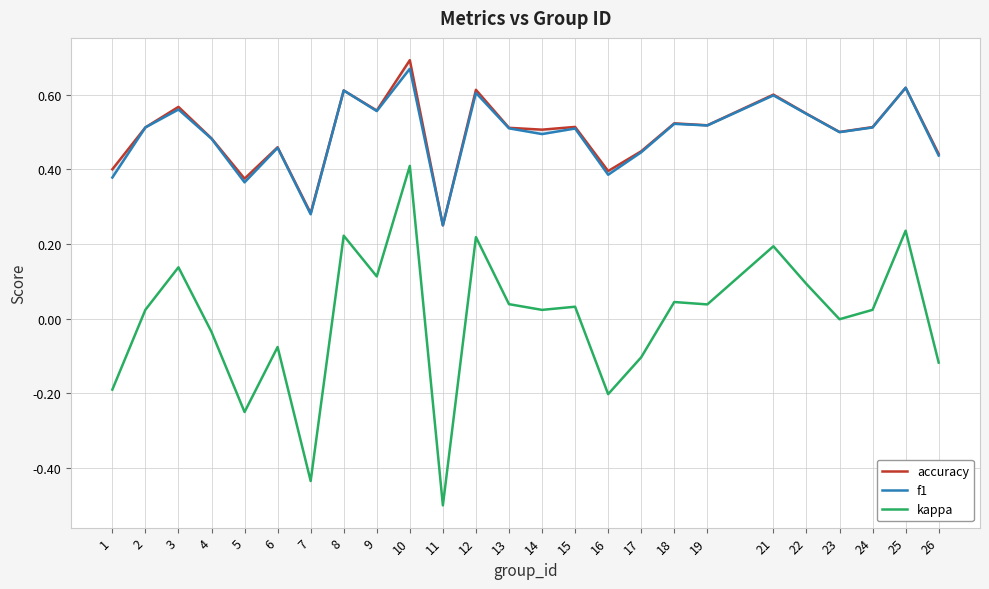

What is the difference between the maximum and minimum values in the f1 series?

0.4